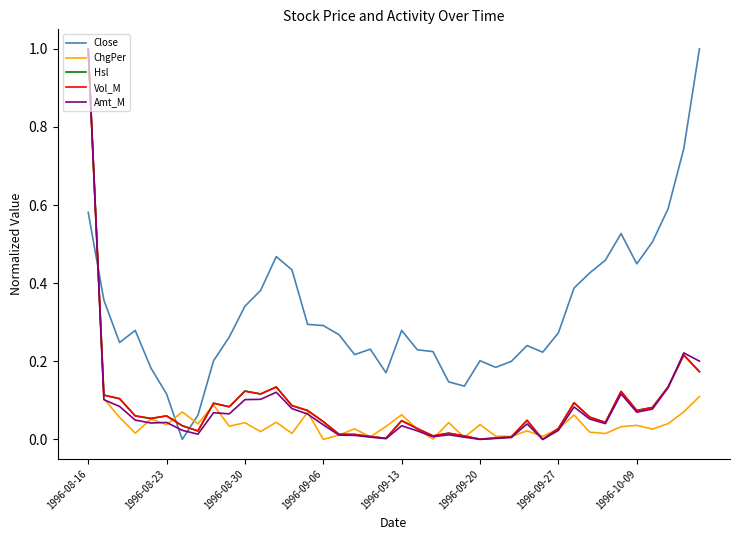

How many times do Amt_M and Close cross each other?

3